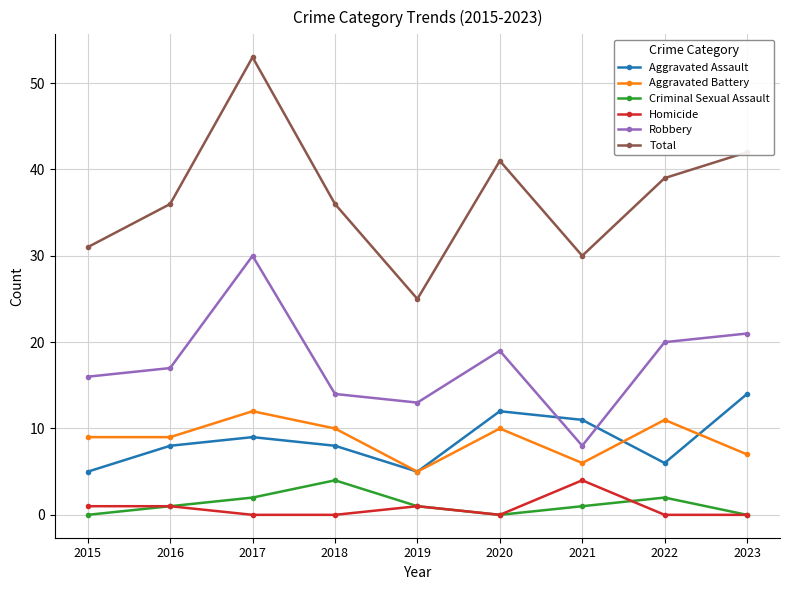

Reading left to right, transcribe all the data shown in this chart.

Aggravated Assault: 5	8	9	8	5	12	11	6	14
Aggravated Battery: 9	9	12	10	5	10	6	11	7
Criminal Sexual Assault: 0	1	2	4	1	0	1	2	0
Homicide: 1	1	0	0	1	0	4	0	0
Robbery: 16	17	30	14	13	19	8	20	21
Total: 31	36	53	36	25	41	30	39	42